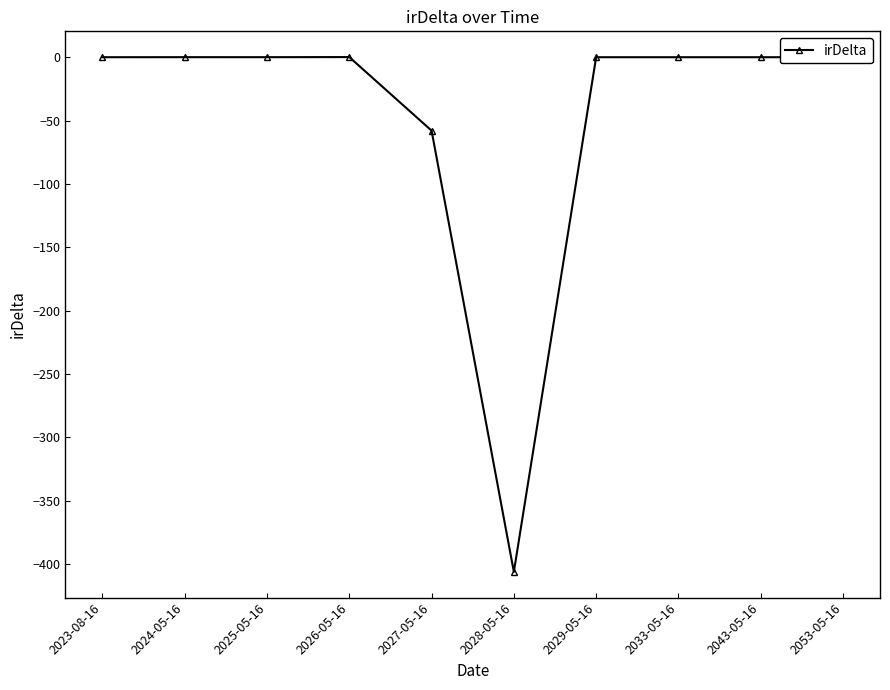

What is the difference between the maximum and minimum values?

406.3